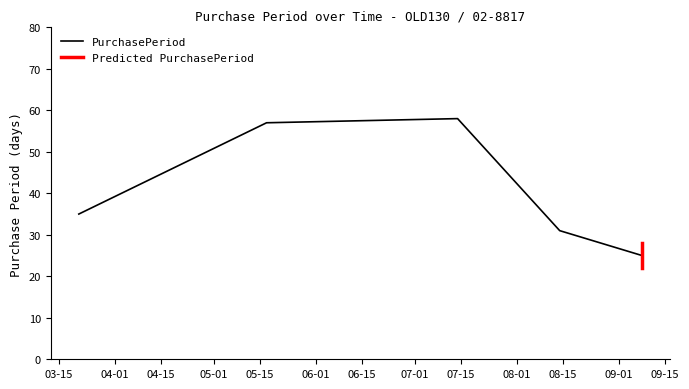

What is the label of the 5th point from the left?

2017-09-08